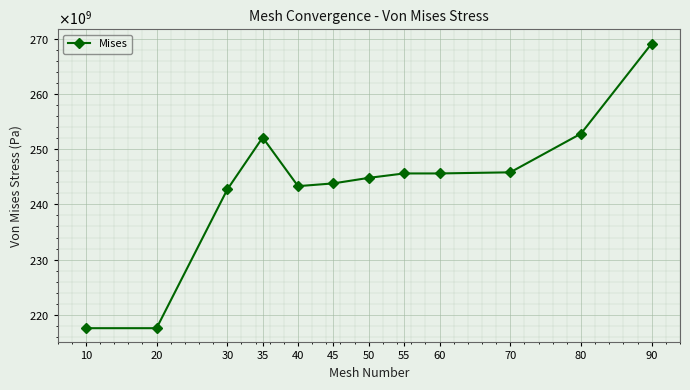

Which category has the lowest value across all series?

10